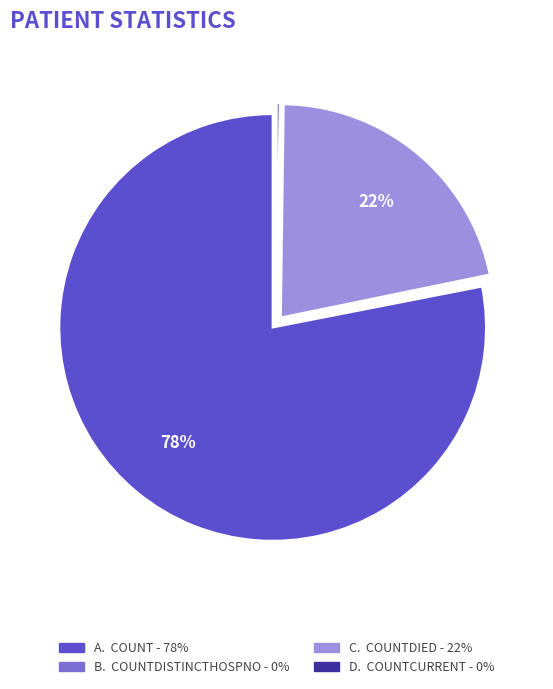

To the nearest percent, what is the average slice percentage?

25%